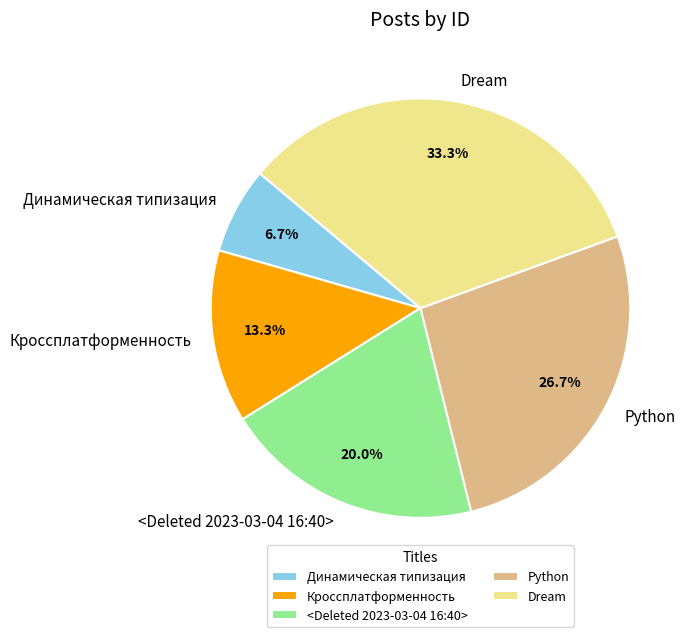

To the nearest percent, what is the difference between the largest and smallest slice percentages?

27%